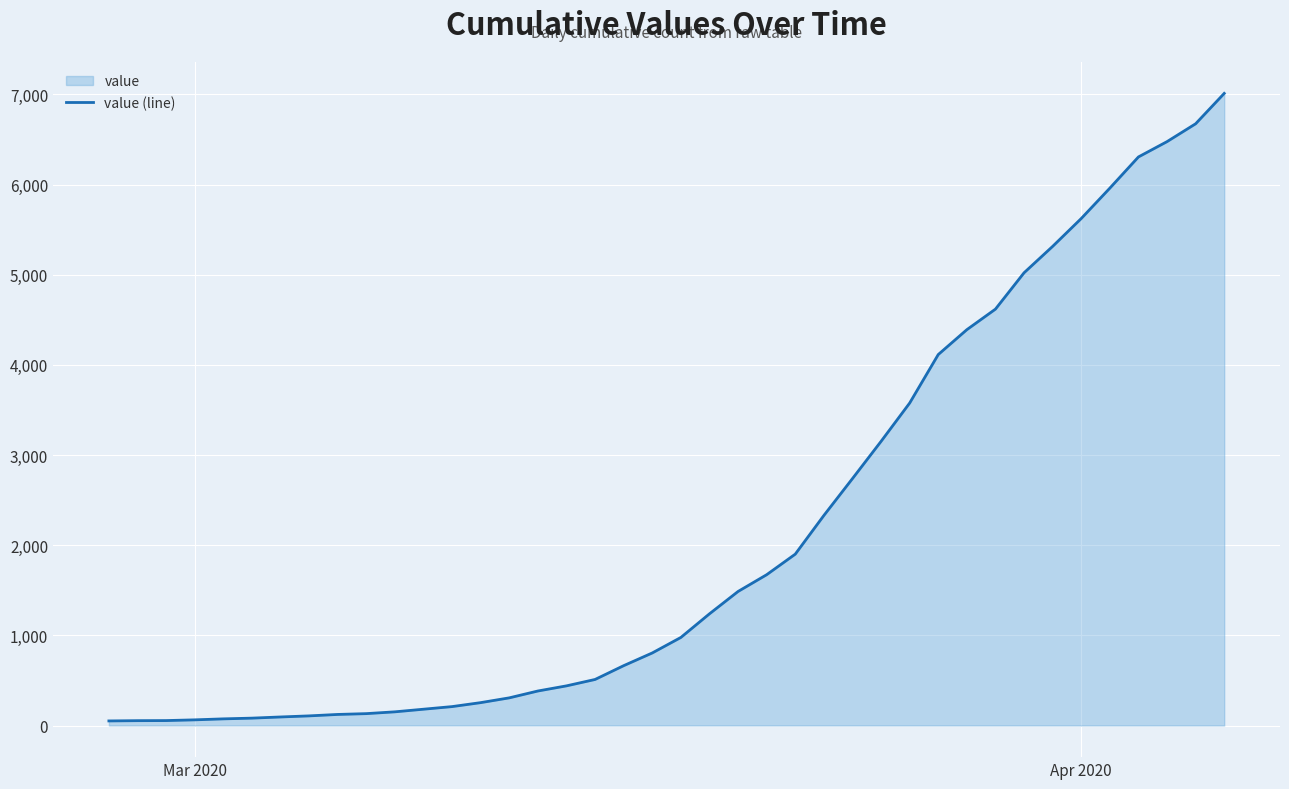

How many distinct data groups are displayed?

1